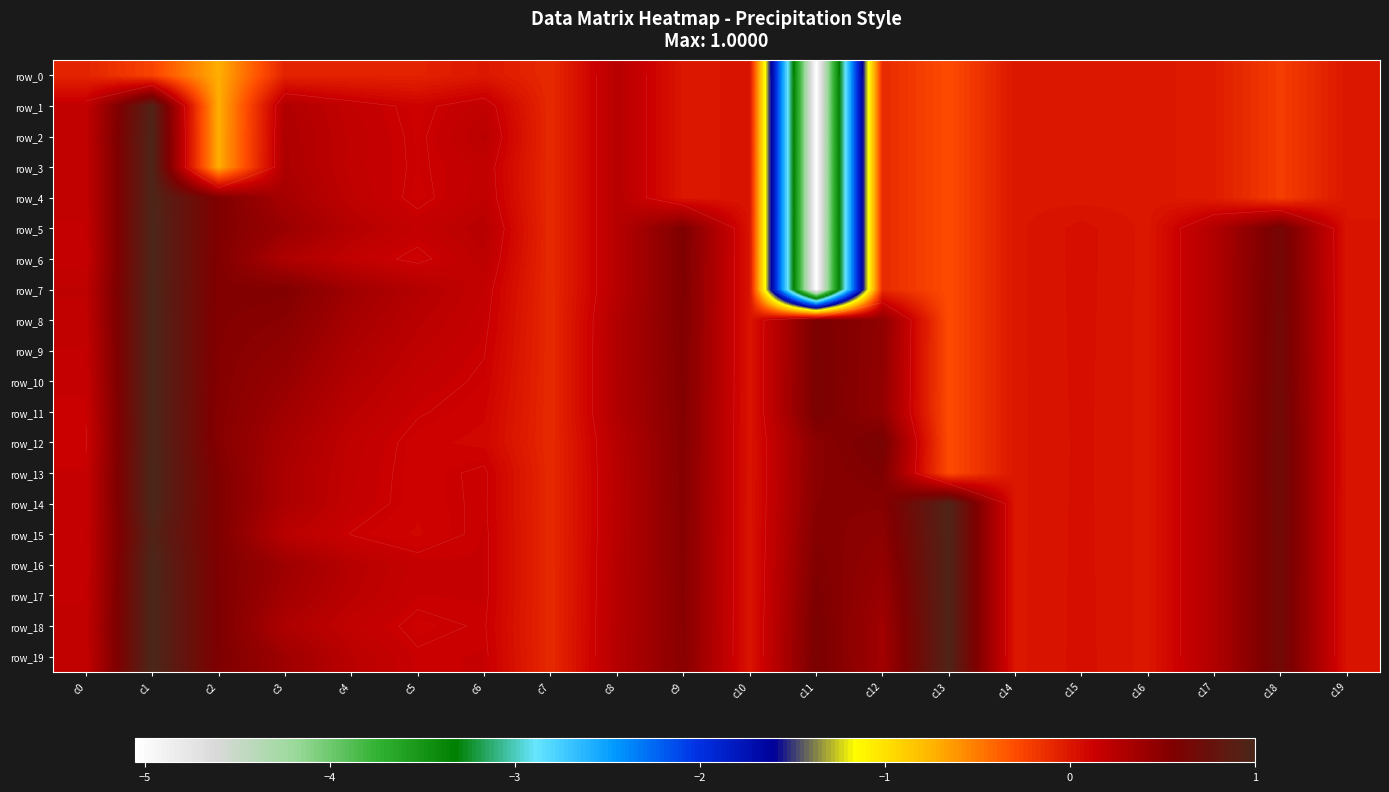

Which series has the largest range (max minus min)?

row_5